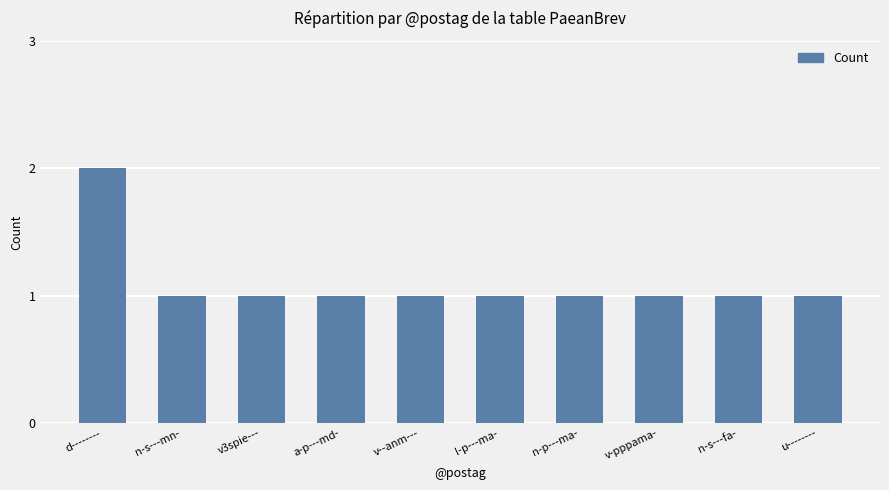

Reading right to left, list all the values displayed in this chart.

u--------=1	n-s---fa-=1	v-pppama-=1	n-p---ma-=1	l-p---ma-=1	v--anm---=1	a-p---md-=1	v3spie---=1	n-s---mn-=1	d--------=2